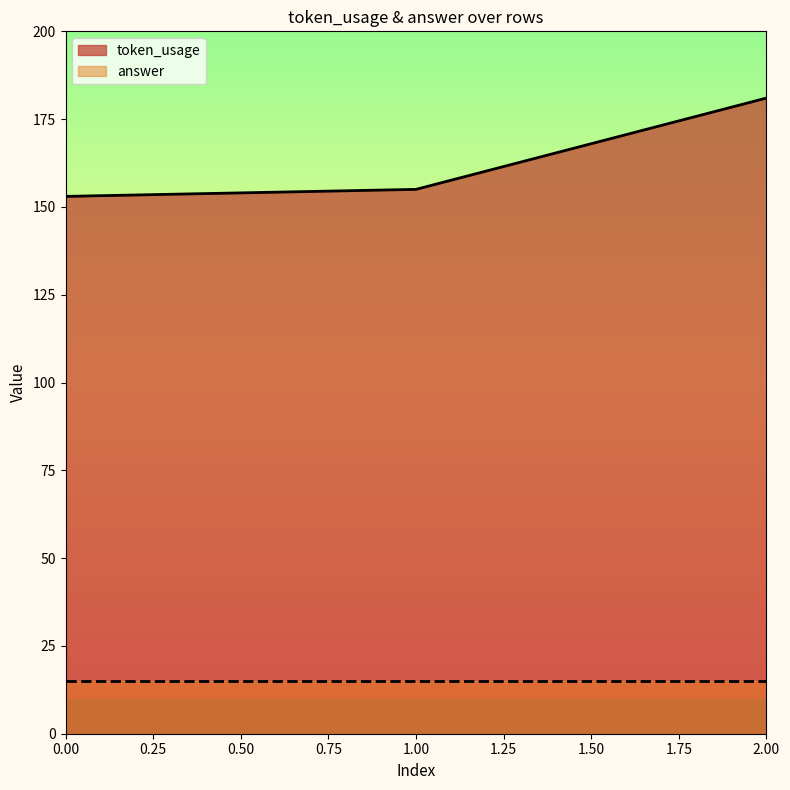

What is the value of the 1st point from the left?

153